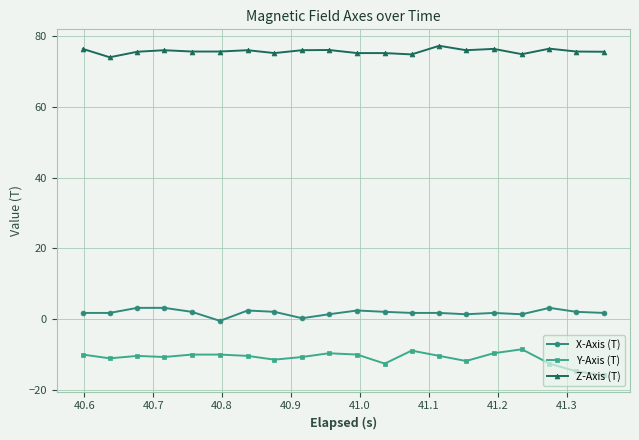

How many lines are shown in the chart?

3